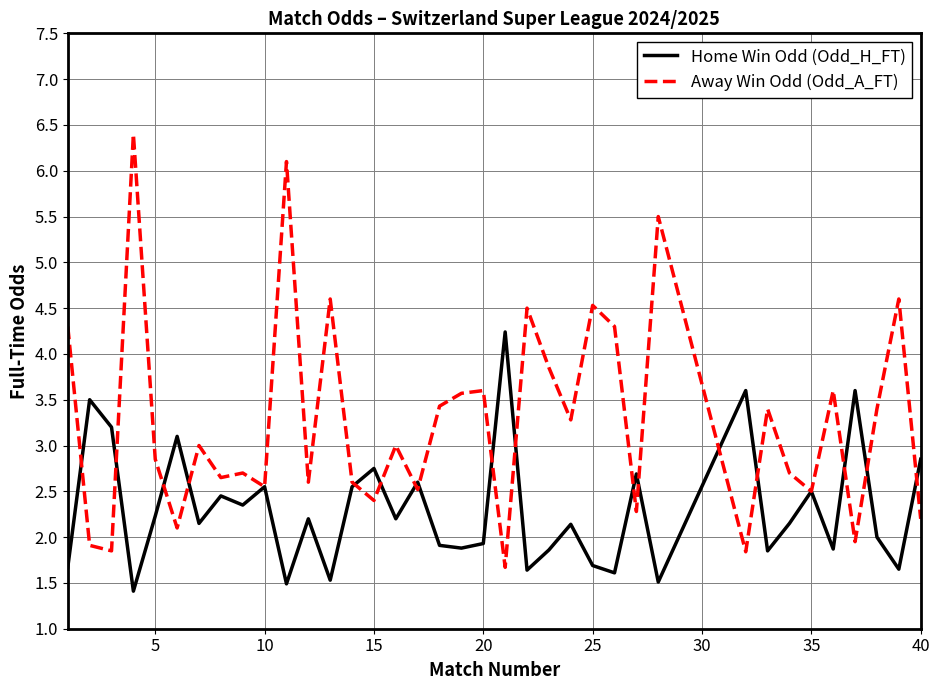

Which series has the largest total across all categories?

Away Win Odd (Odd_A_FT)